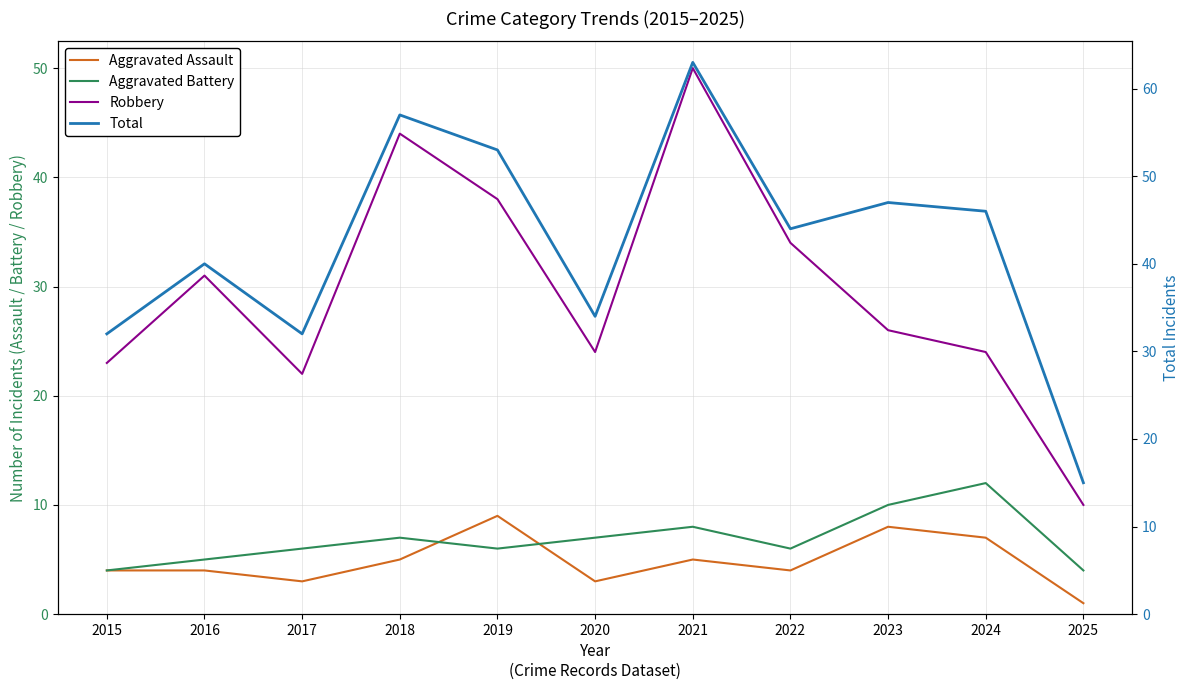

How many interior local valleys does the Aggravated Assault series have?

3